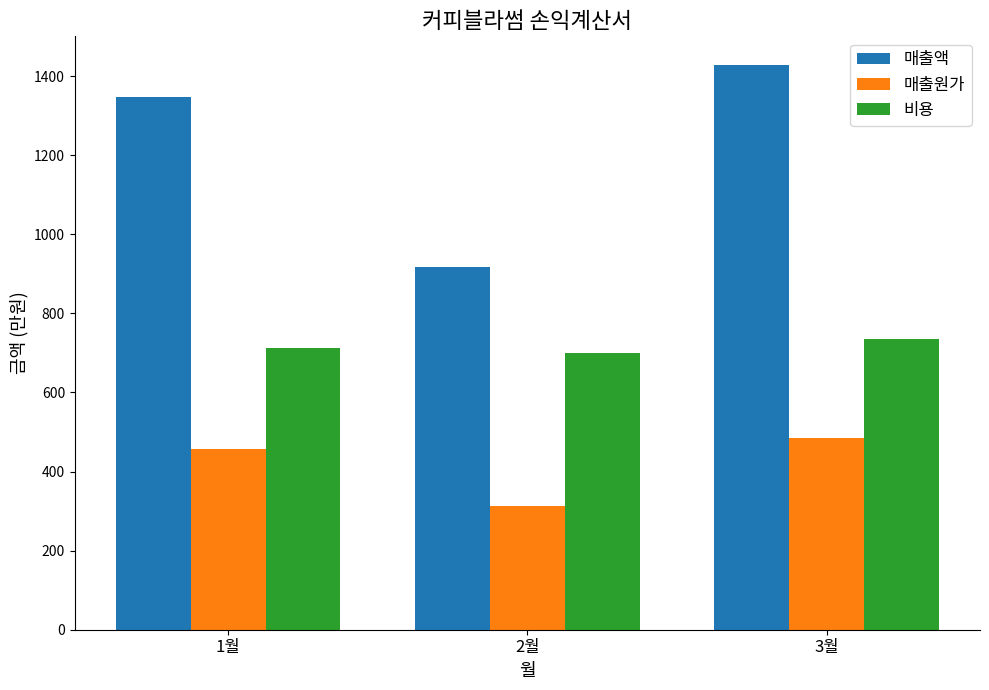

True or false: 매출원가 has a value of 271 at 1월.

False